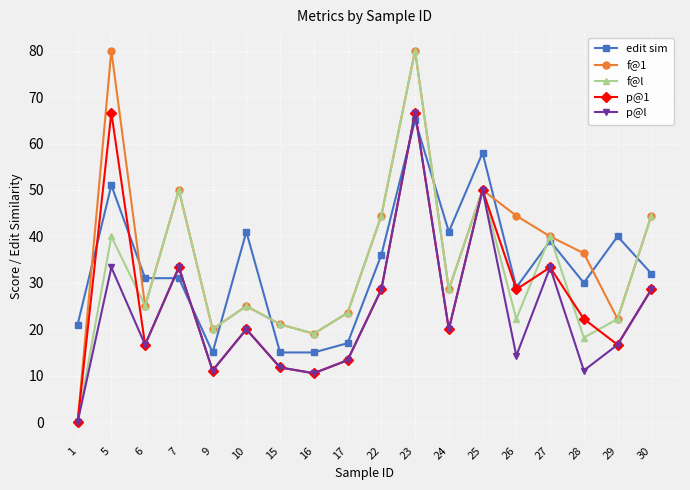

Where do edit sim and p@l first cross each other?

6 and 7